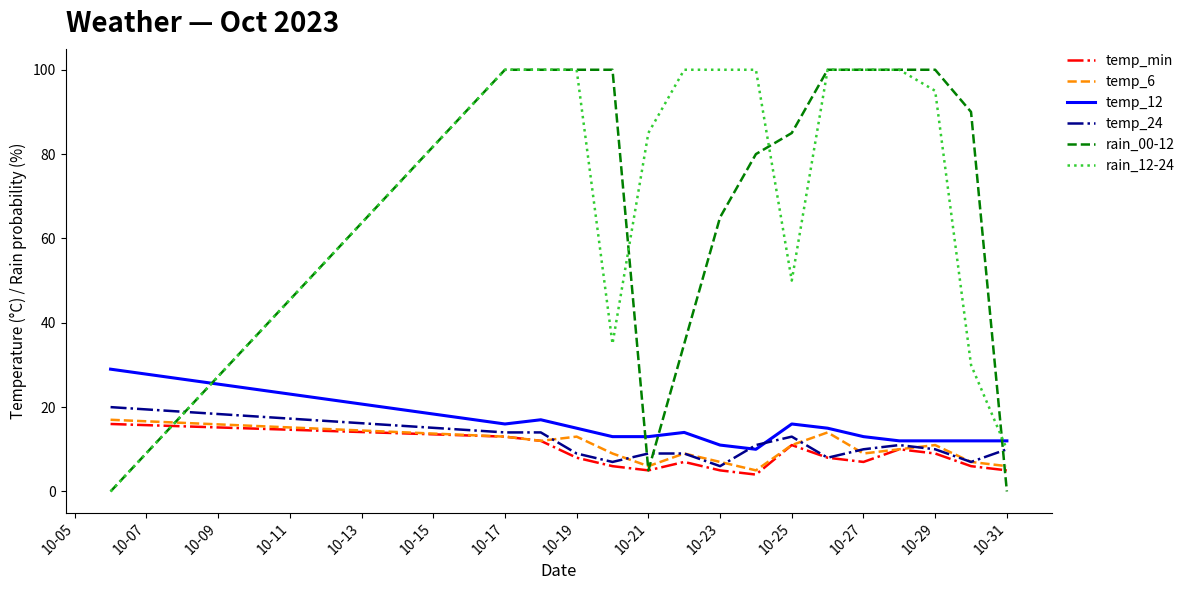

What is the lowest value of the temp_min series?

4